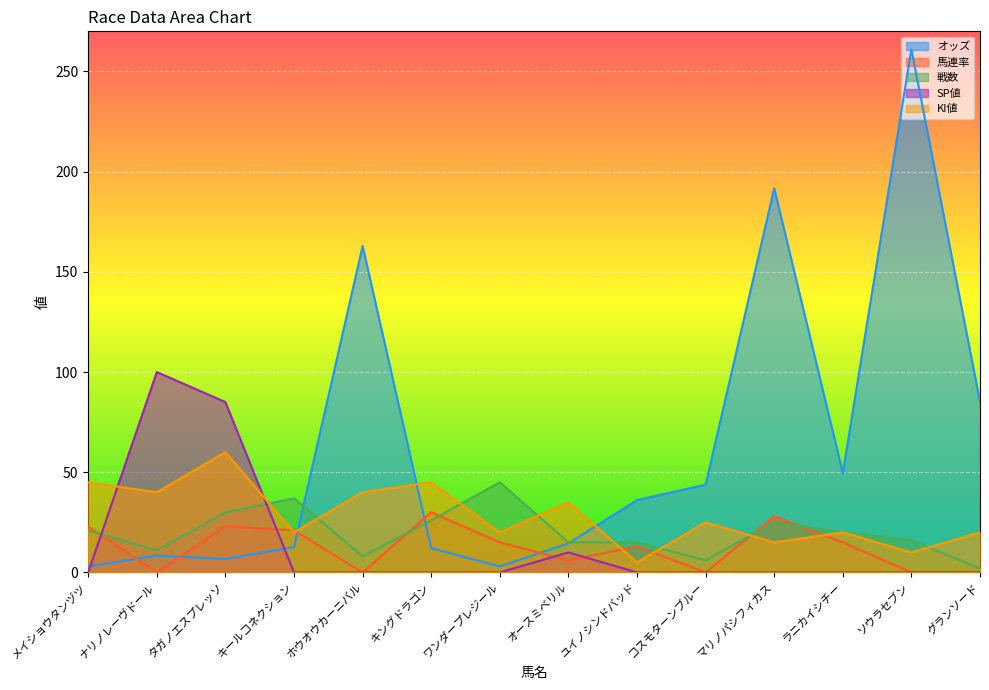

True or false: 馬連率 has more than 2 points higher than both neighbors.

True